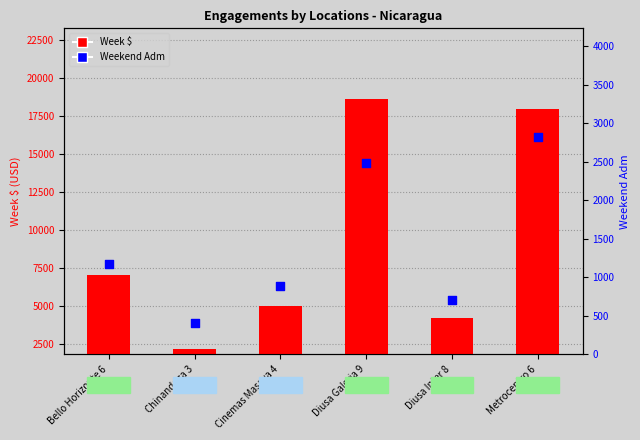

What are all the series names shown in the legend?

Week $, Weekend Adm